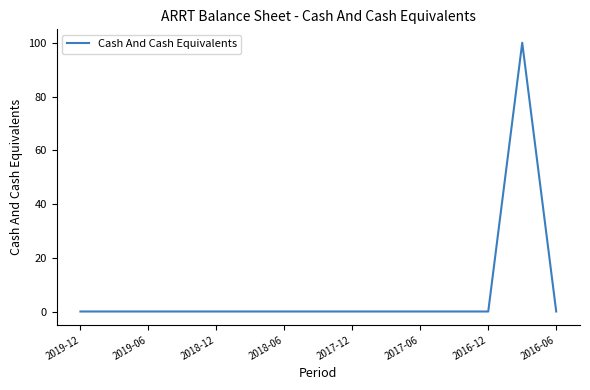

What is the difference between the maximum and minimum values?

100